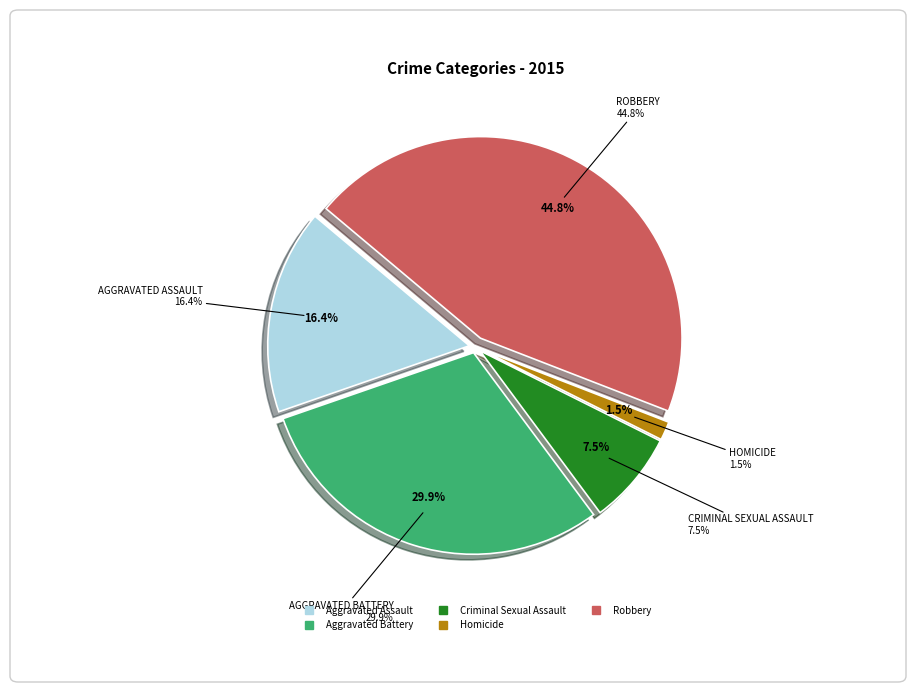

Which slice is the smallest?

Homicide